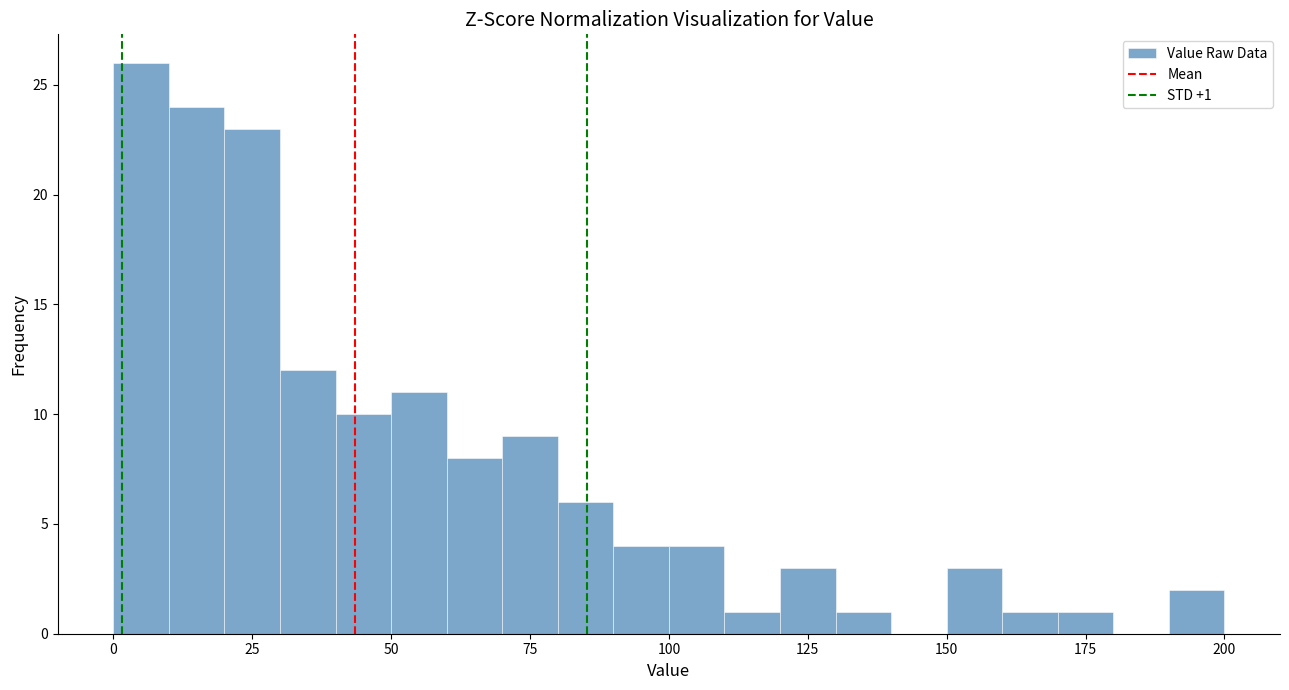

Around what value on the x-axis is the tallest bar? Give the approximate position of its centre, as read against the axis.

5